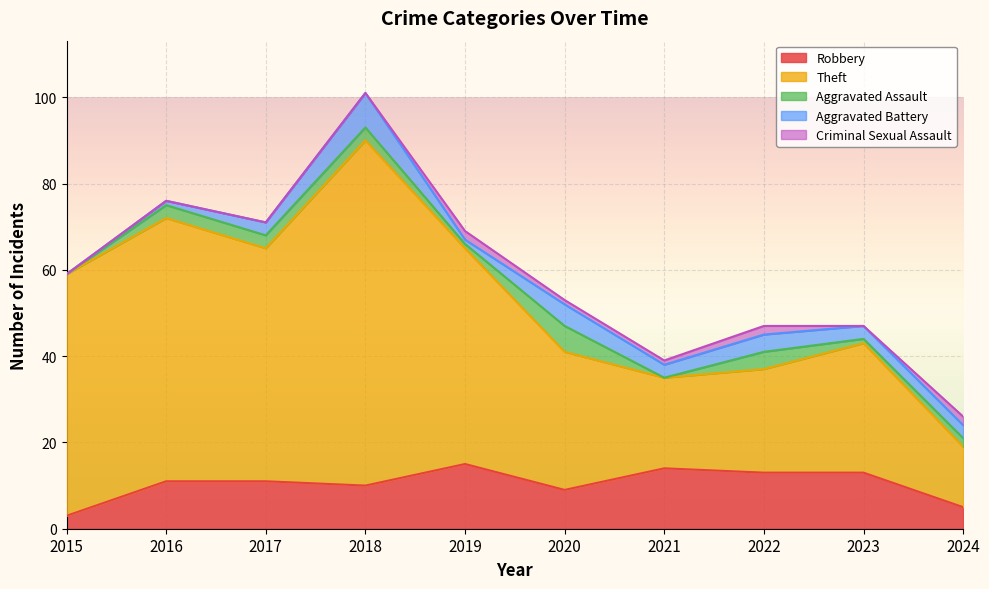

Reading left to right, transcribe all the data shown in this chart.

Robbery: 2015=3	2016=11	2017=11	2018=10	2019=15	2020=9	2021=14	2022=13	2023=13	2024=5
Theft: 2015=56	2016=61	2017=54	2018=80	2019=50	2020=32	2021=21	2022=24	2023=30	2024=14
Aggravated Assault: 2015=0	2016=3	2017=3	2018=3	2019=1	2020=6	2021=0	2022=4	2023=1	2024=2
Aggravated Battery: 2015=0	2016=1	2017=3	2018=8	2019=1	2020=5	2021=3	2022=4	2023=3	2024=3
Criminal Sexual Assault: 2015=0	2016=0	2017=0	2018=0	2019=2	2020=1	2021=1	2022=2	2023=0	2024=2